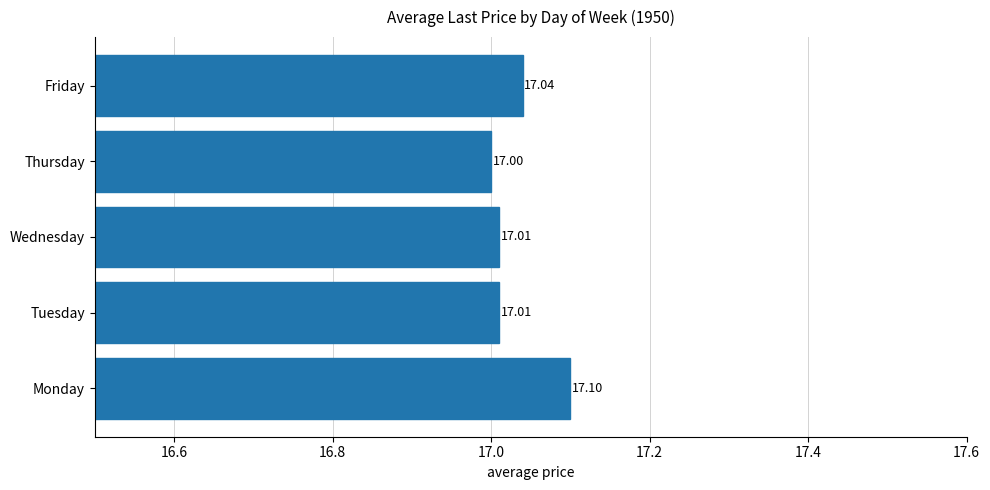

Which has a higher value, Wednesday or Monday?

Monday